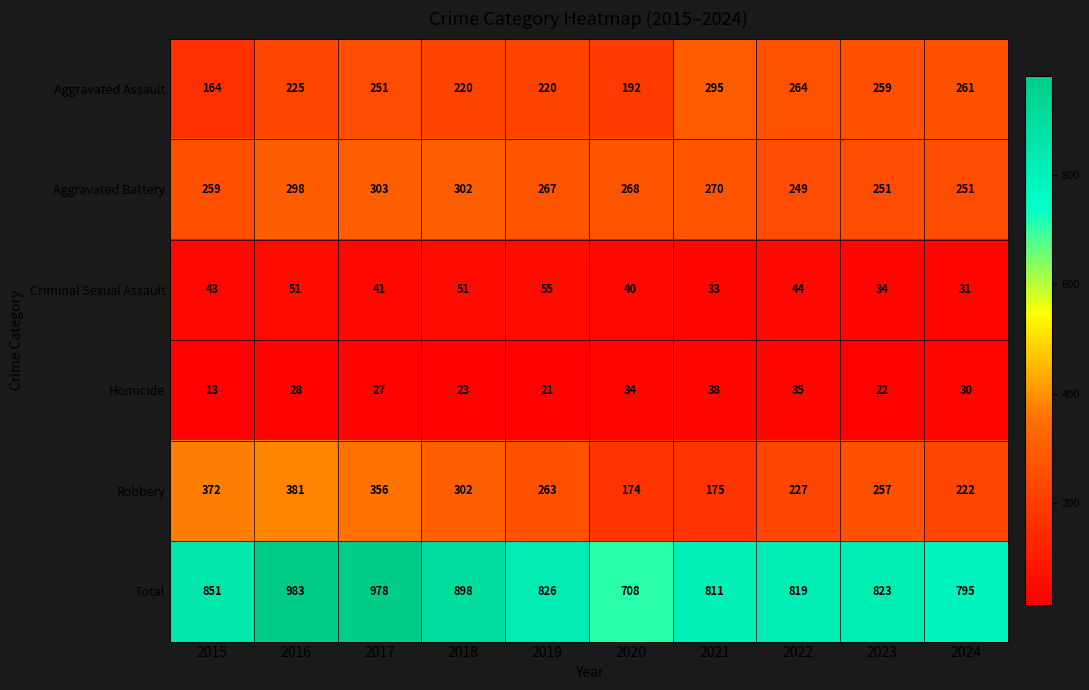

At 2019, list the series in order from largest to smallest.

Total, Aggravated Battery, Robbery, Aggravated Assault, Criminal Sexual Assault, Homicide